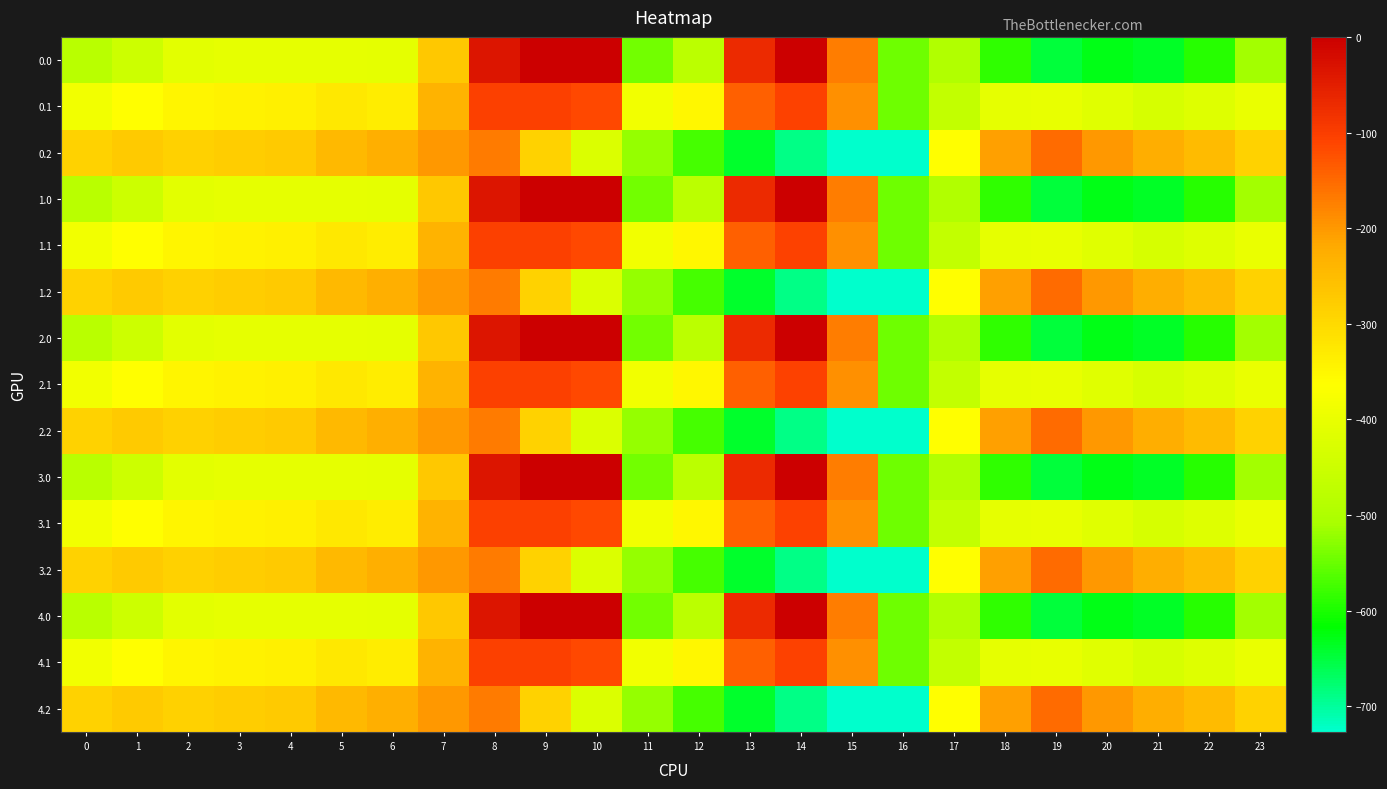

Reading left to right, what are all the values shown in this chart?

0.0: 0=-482.0	1=-449.5	2=-410.3	3=-404.4	4=-404.9	5=-403.8	6=-408.0	7=-270.7	8=-35.0	9=0.0	10=0.0	11=-544.3	12=-477.2	13=-70.2	14=-0.3	15=-172.8	16=-545.4	17=-494.8	18=-586.7	19=-649.2	20=-629.9	21=-638.4	22=-592.3	23=-511.3
0.1: 0=-384.6	1=-361.1	2=-347.9	3=-342.7	4=-339.6	5=-325.7	6=-332.2	7=-234.9	8=-102.3	9=-104.8	10=-114.0	11=-384.7	12=-350.8	13=-141.2	14=-105.5	15=-190.4	16=-547.3	17=-466.6	18=-405.4	19=-400.2	20=-414.5	21=-432.4	22=-419.9	23=-399.4
0.2: 0=-287.1	1=-272.7	2=-285.5	3=-281.0	4=-274.4	5=-245.0	6=-228.8	7=-199.0	8=-169.5	9=-288.5	10=-423.5	11=-520.6	12=-571.2	13=-640.4	14=-687.4	15=-725.8	16=-726.6	17=-362.4	18=-210.0	19=-151.0	20=-199.2	21=-226.4	22=-247.4	23=-287.5
1.0: 0=-482.0	1=-449.5	2=-410.3	3=-404.4	4=-404.9	5=-403.8	6=-408.0	7=-270.7	8=-35.0	9=0.0	10=0.0	11=-544.3	12=-477.2	13=-70.2	14=-0.3	15=-172.8	16=-545.4	17=-494.8	18=-586.7	19=-649.2	20=-629.9	21=-638.4	22=-592.3	23=-511.3
1.1: 0=-384.6	1=-361.1	2=-347.9	3=-342.7	4=-339.6	5=-325.7	6=-332.2	7=-234.9	8=-102.3	9=-104.8	10=-114.0	11=-384.7	12=-350.8	13=-141.2	14=-105.5	15=-190.4	16=-547.3	17=-466.6	18=-405.4	19=-400.2	20=-414.5	21=-432.4	22=-419.9	23=-399.4
1.2: 0=-287.1	1=-272.7	2=-285.5	3=-281.0	4=-274.4	5=-245.0	6=-228.8	7=-199.0	8=-169.5	9=-288.5	10=-423.5	11=-520.6	12=-571.2	13=-640.4	14=-687.4	15=-725.8	16=-726.6	17=-362.4	18=-210.0	19=-151.0	20=-199.2	21=-226.4	22=-247.4	23=-287.5
2.0: 0=-482.0	1=-449.5	2=-410.3	3=-404.4	4=-404.9	5=-403.8	6=-408.0	7=-270.7	8=-35.0	9=0.0	10=0.0	11=-544.3	12=-477.2	13=-70.2	14=-0.3	15=-172.8	16=-545.4	17=-494.8	18=-586.7	19=-649.2	20=-629.9	21=-638.4	22=-592.3	23=-511.3
2.1: 0=-384.6	1=-361.1	2=-347.9	3=-342.7	4=-339.6	5=-325.7	6=-332.2	7=-234.9	8=-102.3	9=-104.8	10=-114.0	11=-384.7	12=-350.8	13=-141.2	14=-105.5	15=-190.4	16=-547.3	17=-466.6	18=-405.4	19=-400.2	20=-414.5	21=-432.4	22=-419.9	23=-399.4
2.2: 0=-287.1	1=-272.7	2=-285.5	3=-281.0	4=-274.4	5=-245.0	6=-228.8	7=-199.0	8=-169.5	9=-288.5	10=-423.5	11=-520.6	12=-571.2	13=-640.4	14=-687.4	15=-725.8	16=-726.6	17=-362.4	18=-210.0	19=-151.0	20=-199.2	21=-226.4	22=-247.4	23=-287.5
3.0: 0=-482.0	1=-449.5	2=-410.3	3=-404.4	4=-404.9	5=-403.8	6=-408.0	7=-270.7	8=-35.0	9=0.0	10=0.0	11=-544.3	12=-477.2	13=-70.2	14=-0.3	15=-172.8	16=-545.4	17=-494.8	18=-586.7	19=-649.2	20=-629.9	21=-638.4	22=-592.3	23=-511.3
3.1: 0=-384.6	1=-361.1	2=-347.9	3=-342.7	4=-339.6	5=-325.7	6=-332.2	7=-234.9	8=-102.3	9=-104.8	10=-114.0	11=-384.7	12=-350.8	13=-141.2	14=-105.5	15=-190.4	16=-547.3	17=-466.6	18=-405.4	19=-400.2	20=-414.5	21=-432.4	22=-419.9	23=-399.4
3.2: 0=-287.1	1=-272.7	2=-285.5	3=-281.0	4=-274.4	5=-245.0	6=-228.8	7=-199.0	8=-169.5	9=-288.5	10=-423.5	11=-520.6	12=-571.2	13=-640.4	14=-687.4	15=-725.8	16=-726.6	17=-362.4	18=-210.0	19=-151.0	20=-199.2	21=-226.4	22=-247.4	23=-287.5
4.0: 0=-482.0	1=-449.5	2=-410.3	3=-404.4	4=-404.9	5=-403.8	6=-408.0	7=-270.7	8=-35.0	9=0.0	10=0.0	11=-544.3	12=-477.2	13=-70.2	14=-0.3	15=-172.8	16=-545.4	17=-494.8	18=-586.7	19=-649.2	20=-629.9	21=-638.4	22=-592.3	23=-511.3
4.1: 0=-384.6	1=-361.1	2=-347.9	3=-342.7	4=-339.6	5=-325.7	6=-332.2	7=-234.9	8=-102.3	9=-104.8	10=-114.0	11=-384.7	12=-350.8	13=-141.2	14=-105.5	15=-190.4	16=-547.3	17=-466.6	18=-405.4	19=-400.2	20=-414.5	21=-432.4	22=-419.9	23=-399.4
4.2: 0=-287.1	1=-272.7	2=-285.5	3=-281.0	4=-274.4	5=-245.0	6=-228.8	7=-199.0	8=-169.5	9=-288.5	10=-423.5	11=-520.6	12=-571.2	13=-640.4	14=-687.4	15=-725.8	16=-726.6	17=-362.4	18=-210.0	19=-151.0	20=-199.2	21=-226.4	22=-247.4	23=-287.5